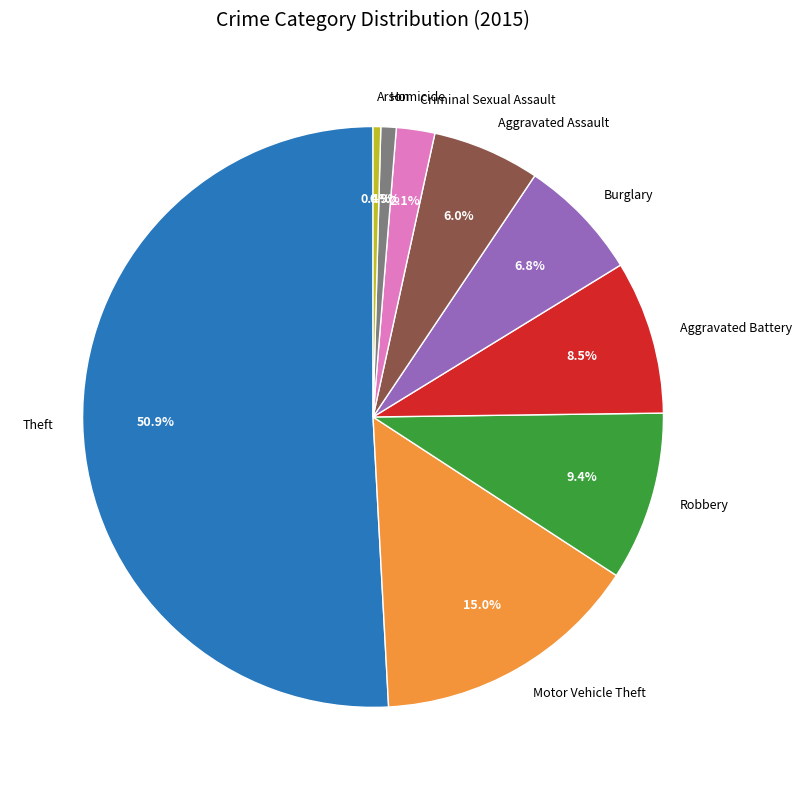

Is it true that Aggravated Assault is 6% of the pie?

True